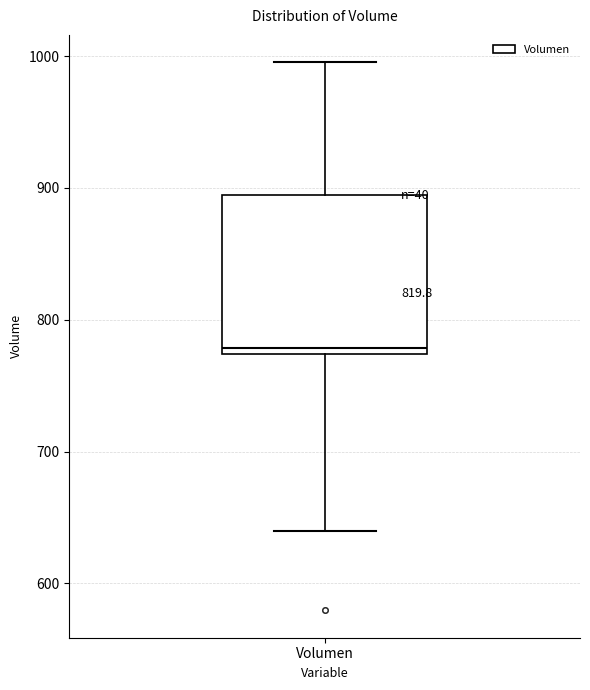

Read this box plot against the y-axis: the position of the median line, the range covered by the box, and the ends of both whiskers. The values are not printed on the chart, so give them approximately, as read against the axis.

median 780, box 770 to 890, whiskers 640 to 1000